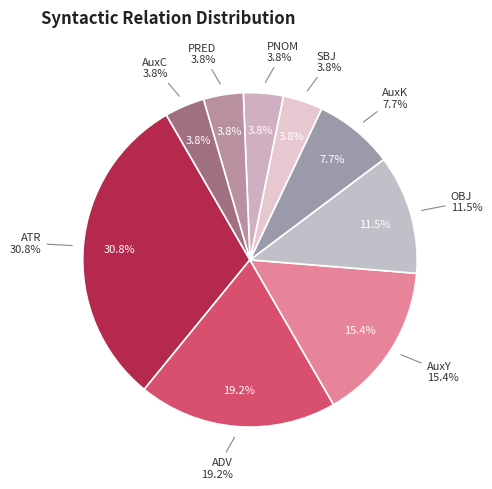

Rank the categories by value from lowest to highest.

SBJ, PNOM, PRED, AuxC, AuxK, OBJ, AuxY, ADV, ATR